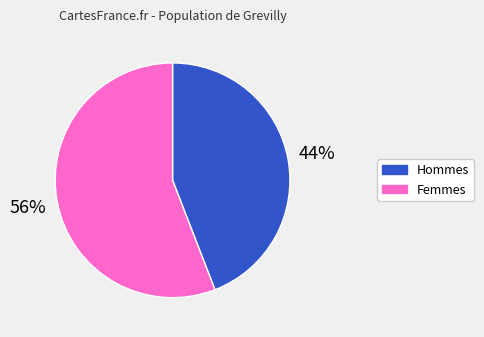

To the nearest percent, what is the average slice percentage?

50%